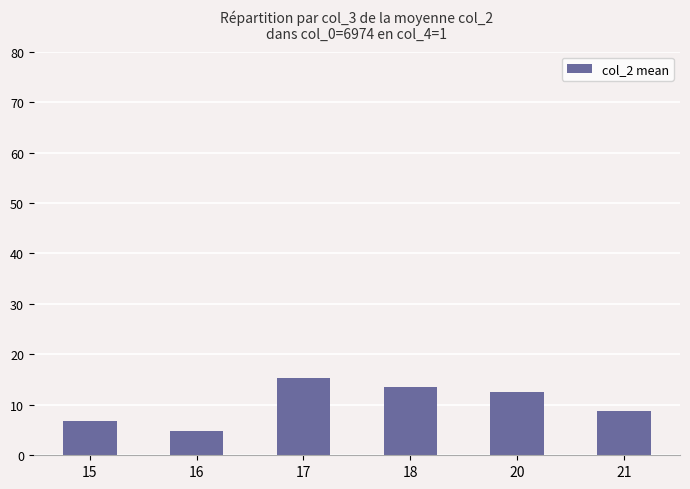

What is the ratio of the value at 20 to the value at 17?

0.8